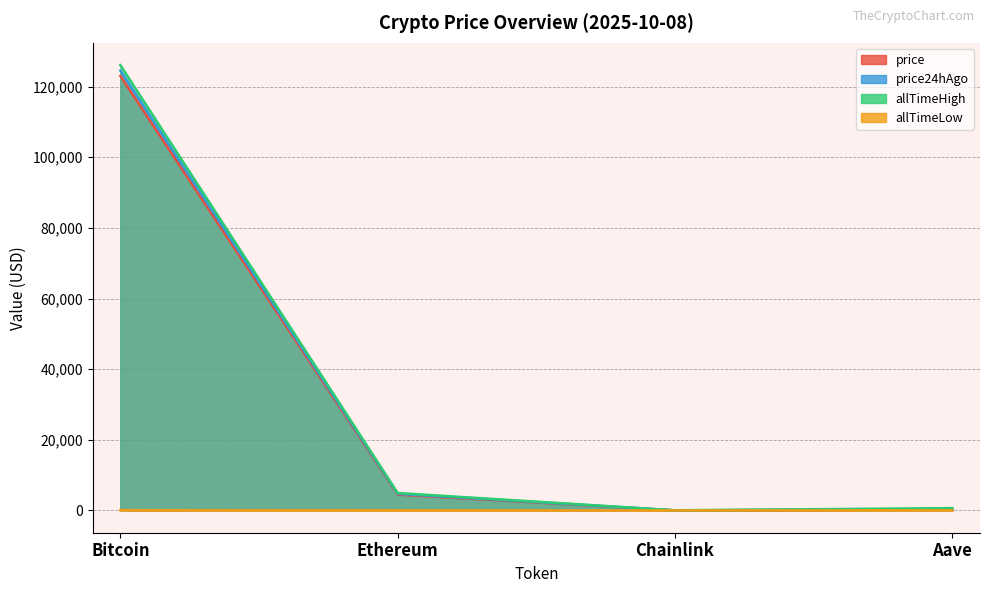

List the series in order of their peak value, lowest first.

allTimeLow, price, price24hAgo, allTimeHigh